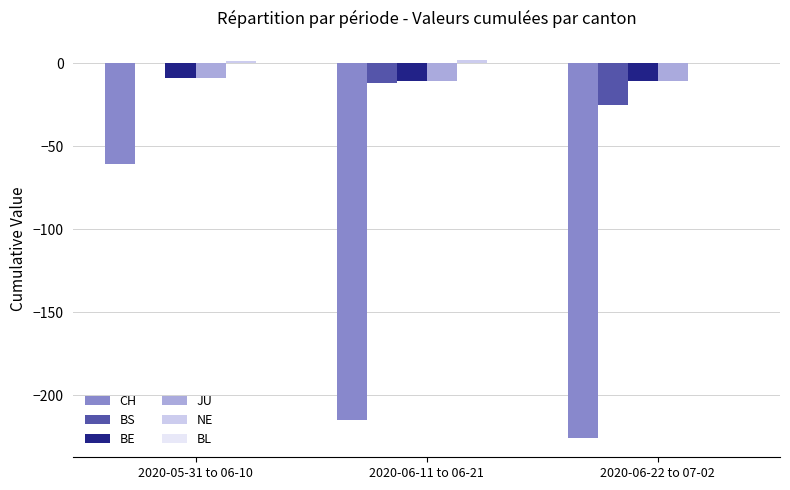

What is the maximum value for JU?

-9